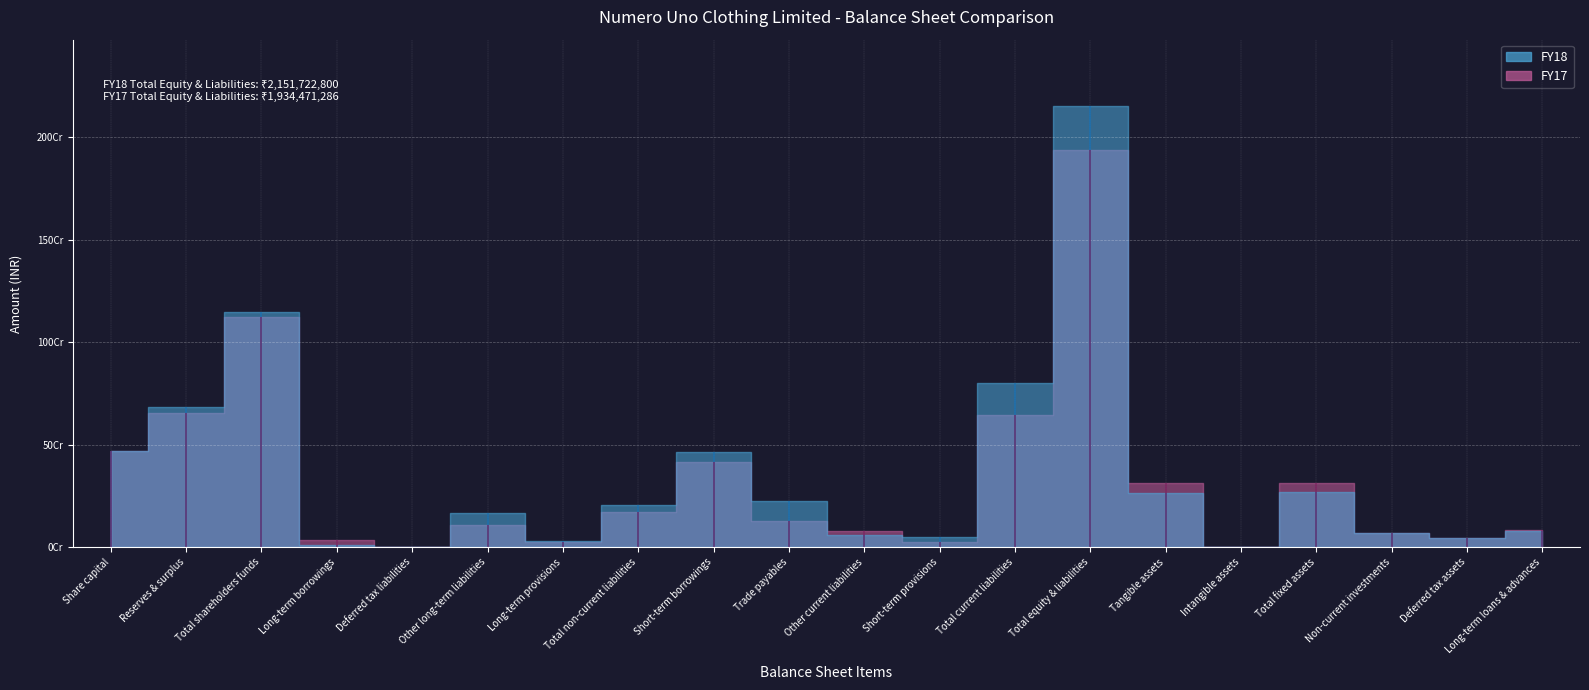

Reading left to right, list all the values displayed in this chart.

FY18: 467340200	681208757	1148548957	9347642	0	165713302	29221452	204282396	465245832	224349142	61296686	47999787	798891447	2151722800	265155209	2036889	267192098	70499400	42684988	80321791
FY17: 467340200	654556968	1121897168	34401920	0	109801676	26274250	170477846	414115701	128752146	76310130	22918295	642096272	1934471286	312083289	1830213	313913502	70499400	43003361	81601751